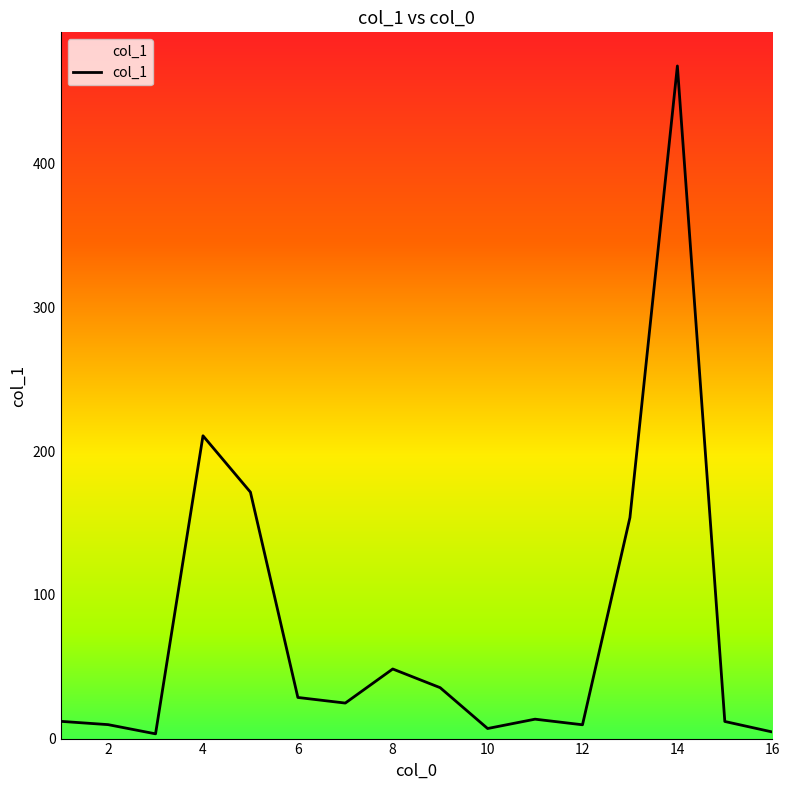

Which has a higher value, 15 or 8?

8